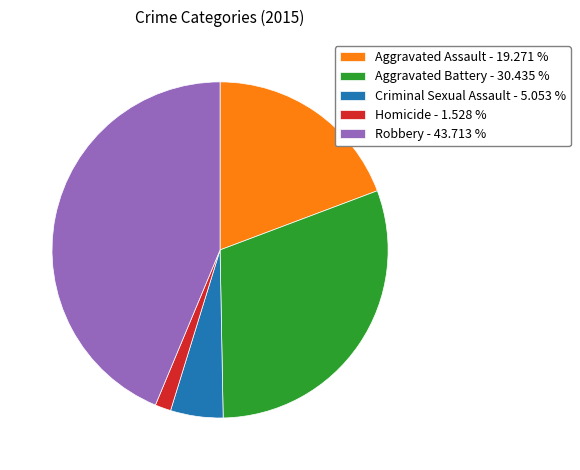

Does Robbery - 43.713 % account for over 50% of the chart?

No